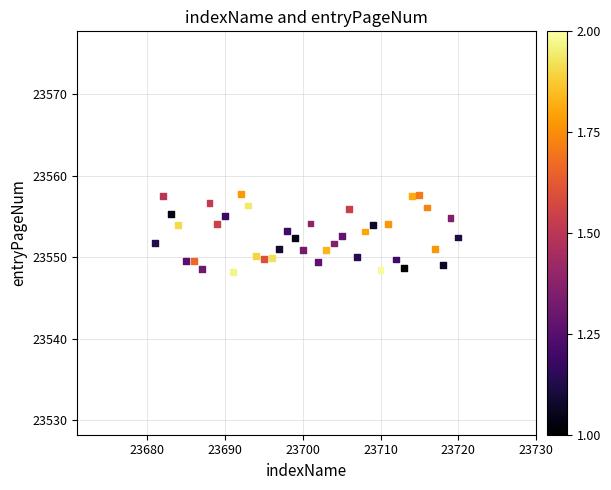

What is the range of X values (max minus min)?

39.0